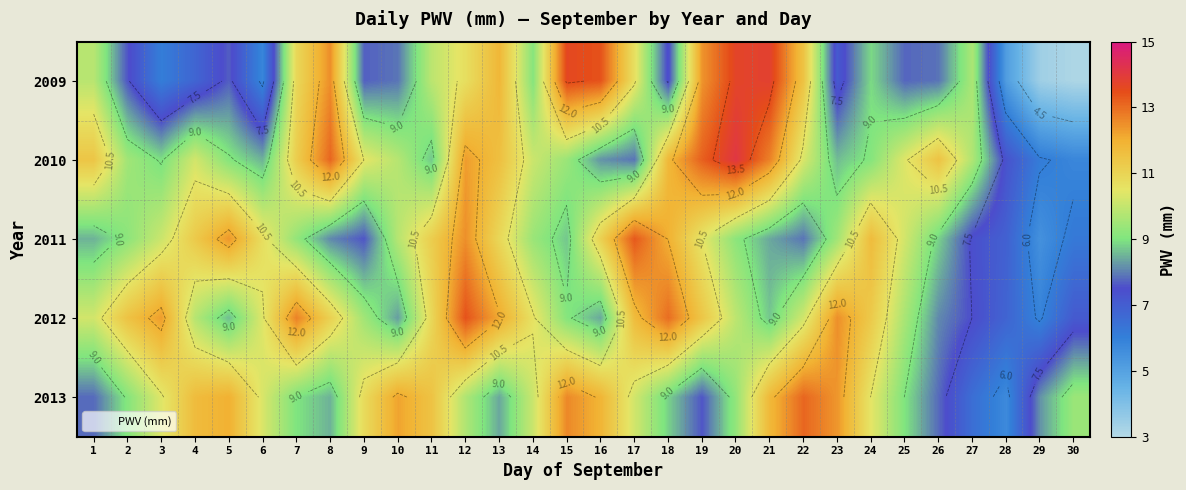

True or false: 2012 has a value of 4.4 at 4.

False